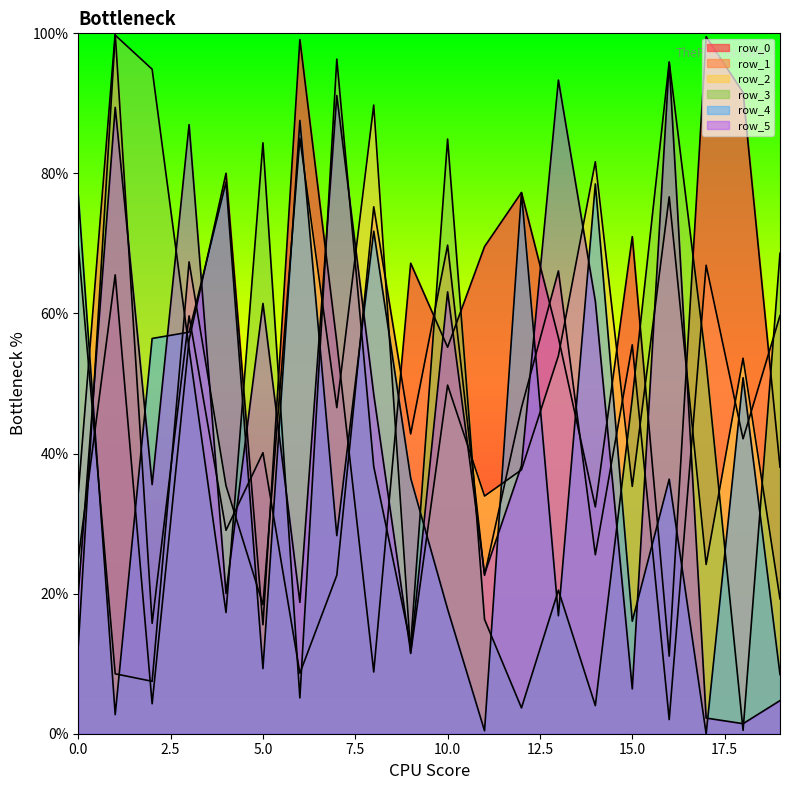

What is the value of the row_2 point at the 2nd from the left?

0.1